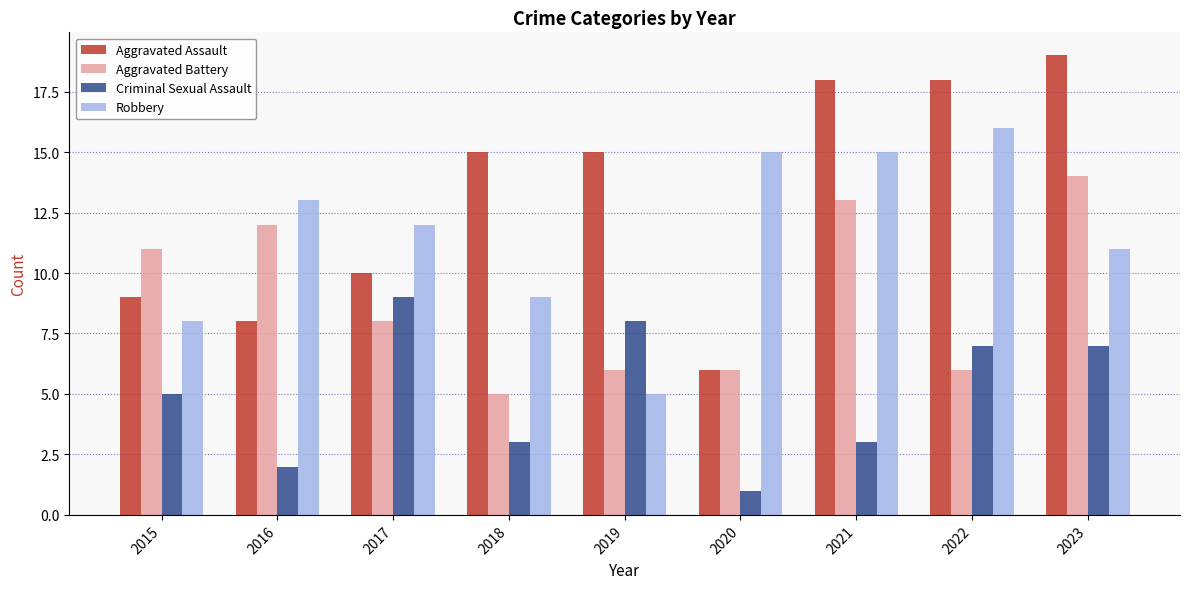

The Aggravated Assault series shows 18 at 2021. True or false?

True